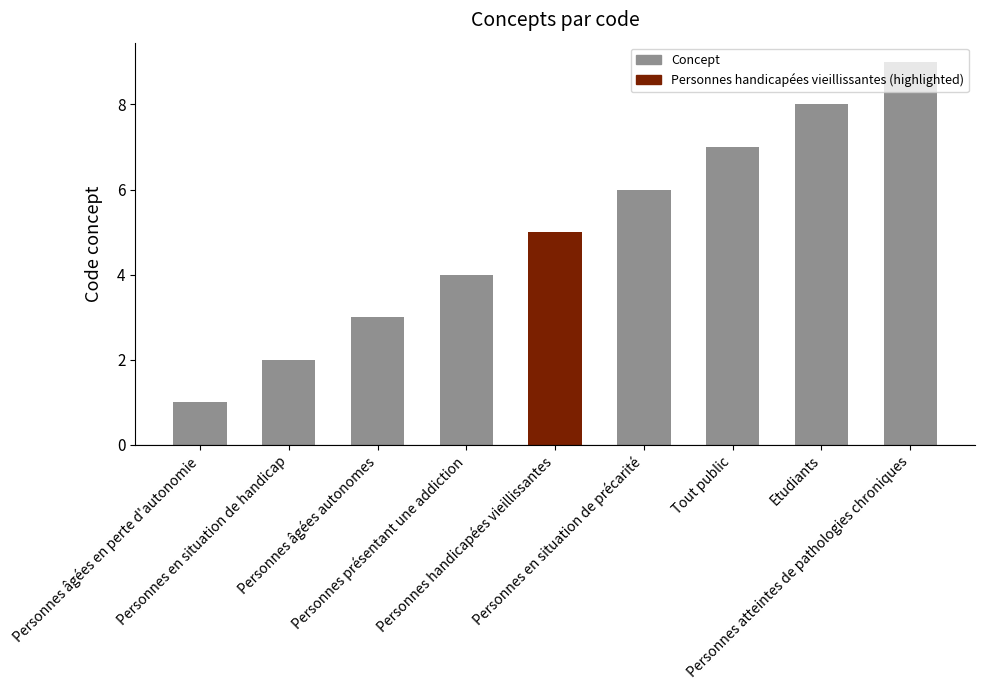

The chart shows a value of 5 at Personnes handicapées vieillissantes. True or false?

True